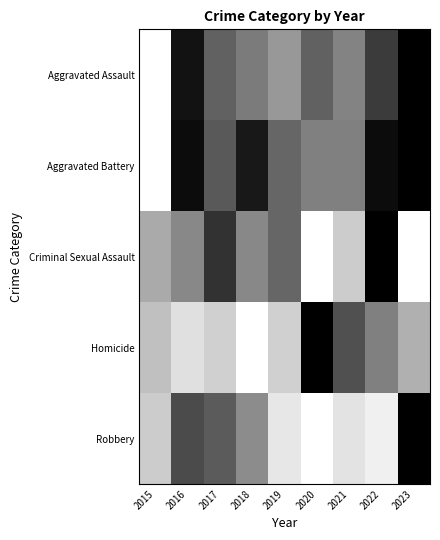

Reading right to left, list all the values displayed in this chart.

Aggravated Assault: 2023=1.0	2022=0.8	2021=0.5	2020=0.6	2019=0.4	2018=0.5	2017=0.6	2016=0.9	2015=0.0
Aggravated Battery: 2023=1.0	2022=0.9	2021=0.5	2020=0.5	2019=0.6	2018=0.9	2017=0.6	2016=0.9	2015=0.0
Criminal Sexual Assault: 2023=0.0	2022=1.0	2021=0.2	2020=0.0	2019=0.6	2018=0.5	2017=0.8	2016=0.5	2015=0.3
Homicide: 2023=0.3	2022=0.5	2021=0.7	2020=1.0	2019=0.2	2018=0.0	2017=0.2	2016=0.1	2015=0.2
Robbery: 2023=1.0	2022=0.1	2021=0.1	2020=0.0	2019=0.1	2018=0.5	2017=0.6	2016=0.7	2015=0.2